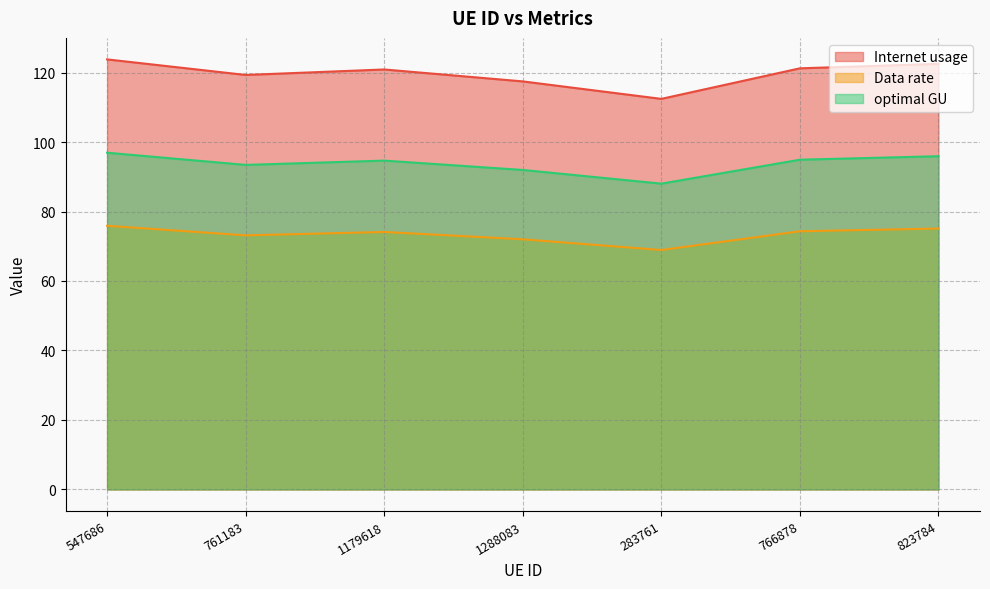

Which series has the largest total across all categories?

Internet usage